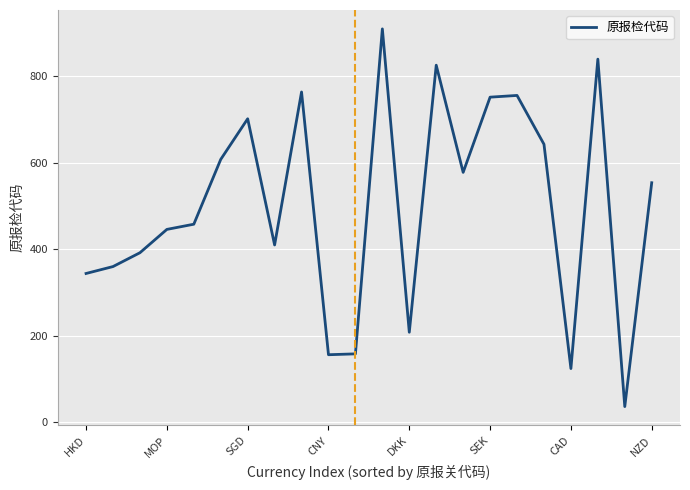

What is the smallest value displayed?

36